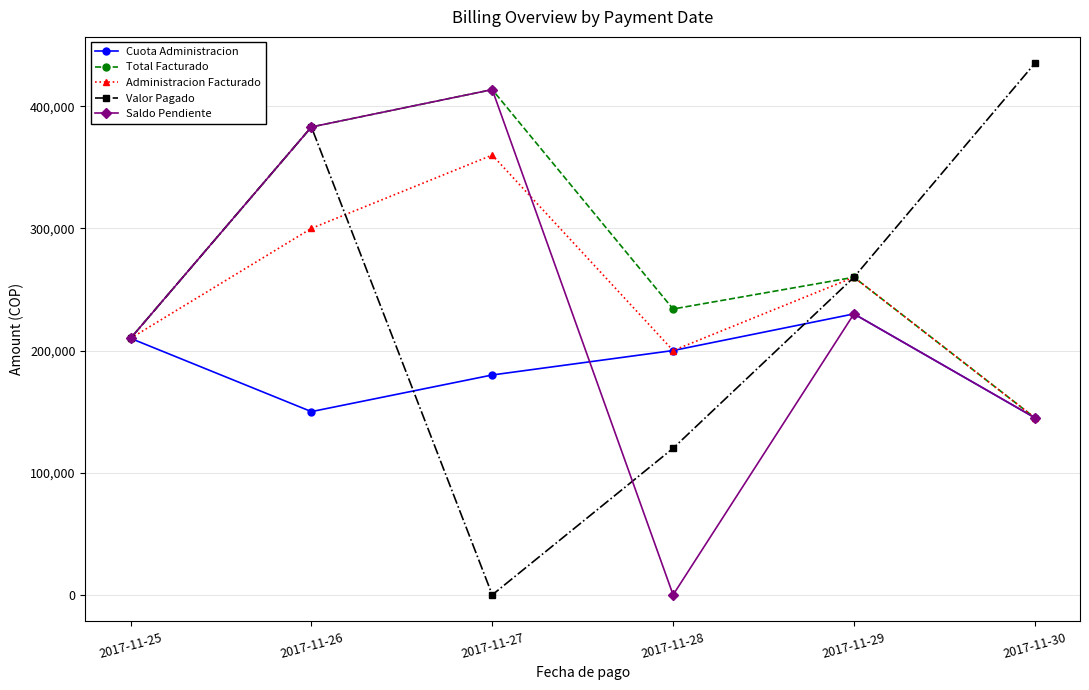

How many lines are shown in the chart?

5